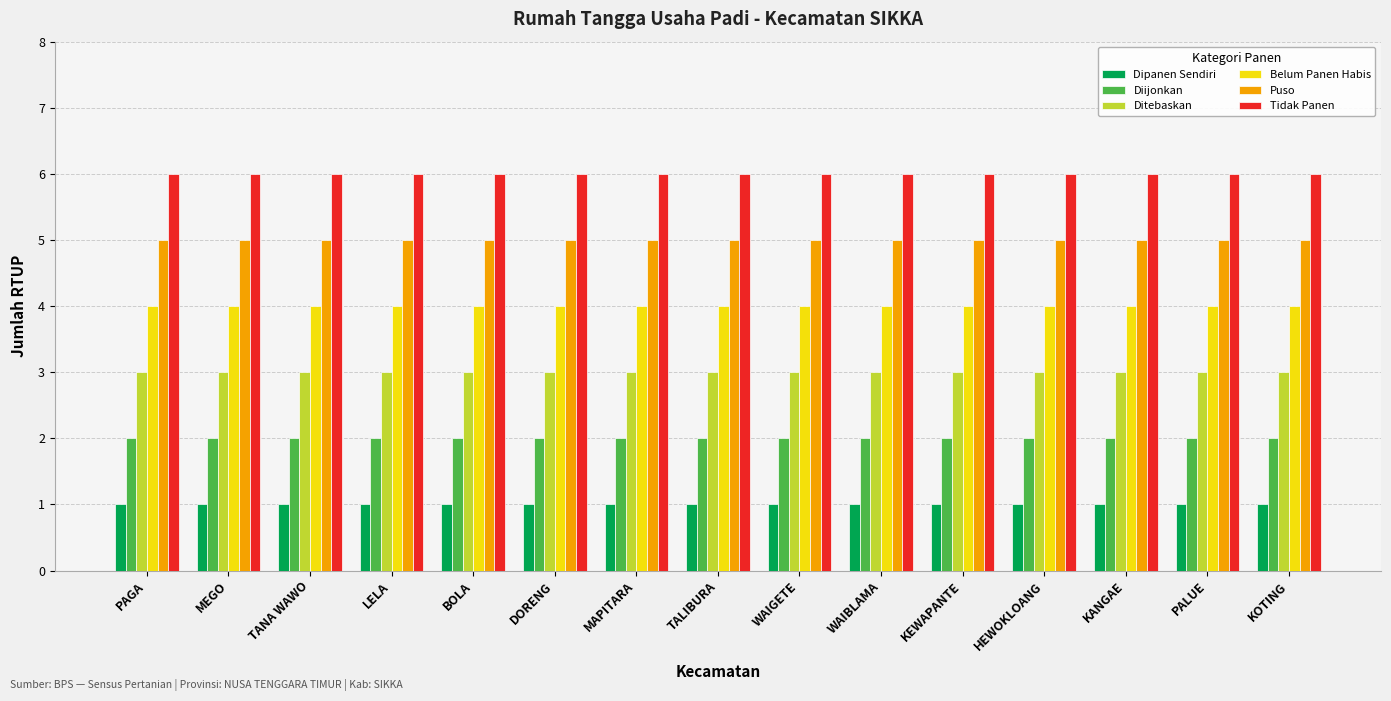

What is the highest value of the Ditebaskan series?

3